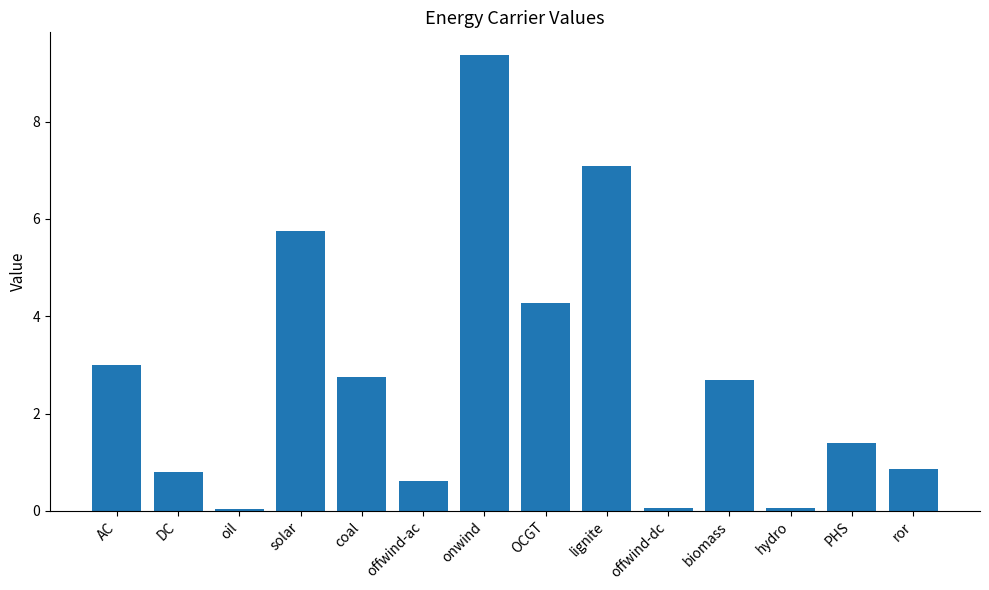

How many bars are there in total?

14